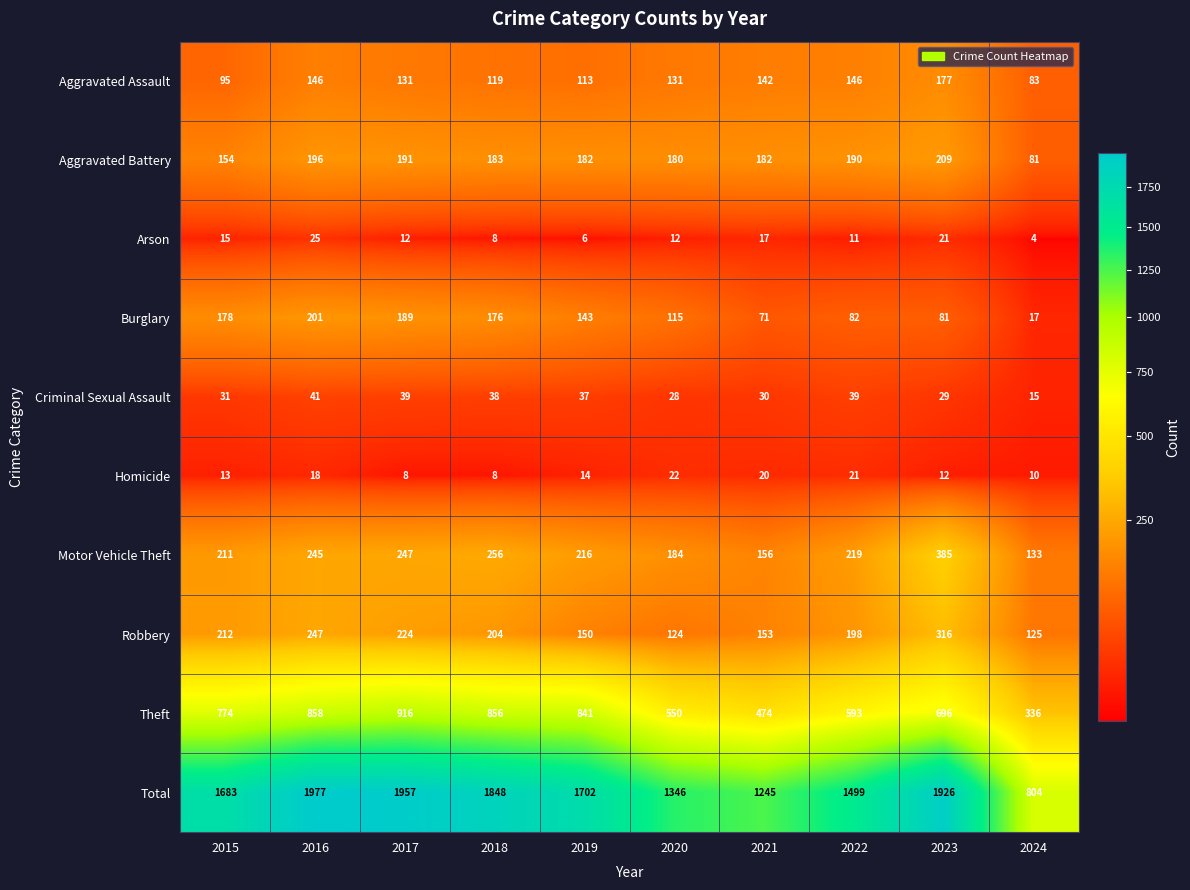

Which series has the largest range (max minus min)?

Total